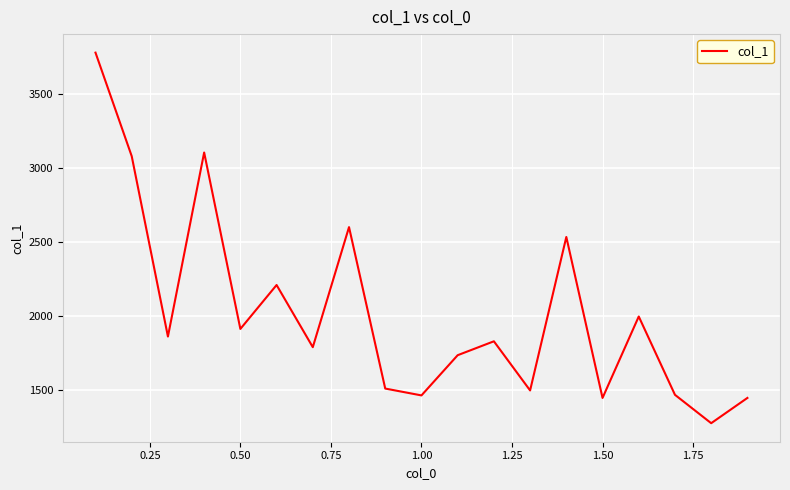

What is the greatest value displayed?

3782.7